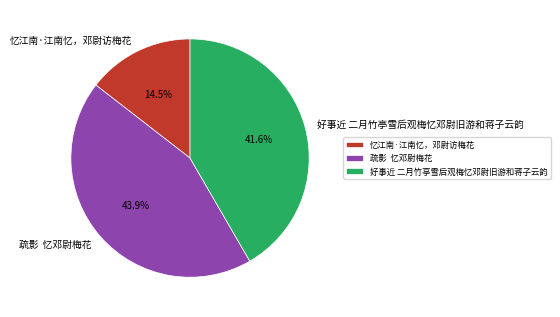

Which slice is the largest?

疏影 忆邓尉梅花